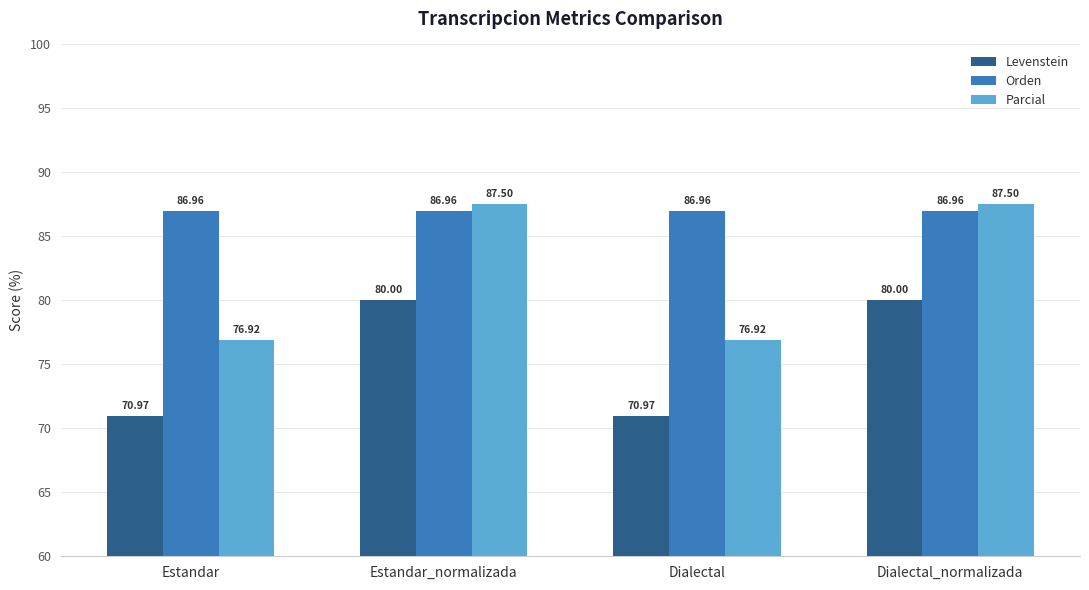

Does the chart contain stacked bars?

No